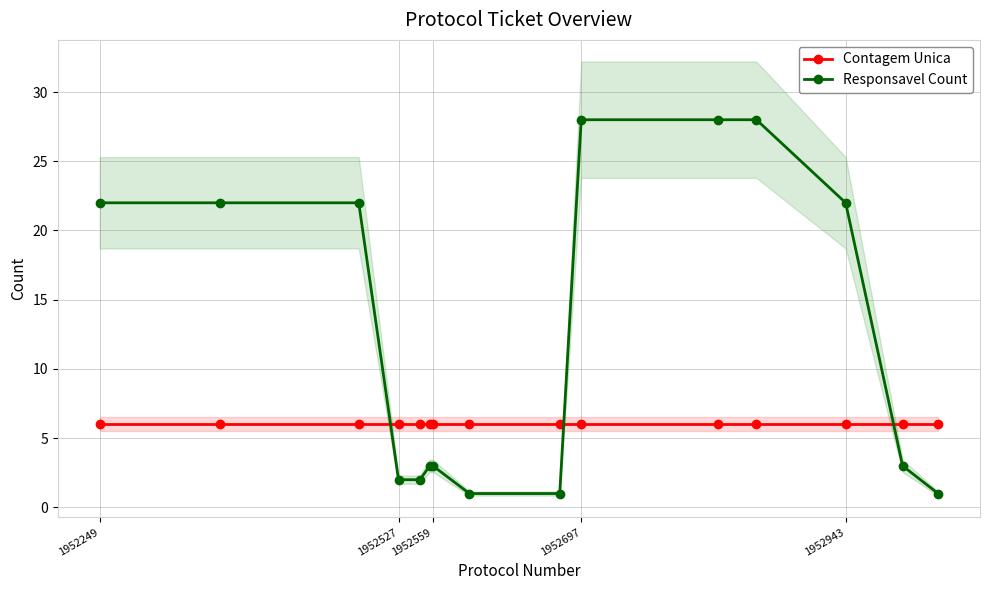

True or false: Responsavel Count and Contagem Unica intersect in this chart.

True